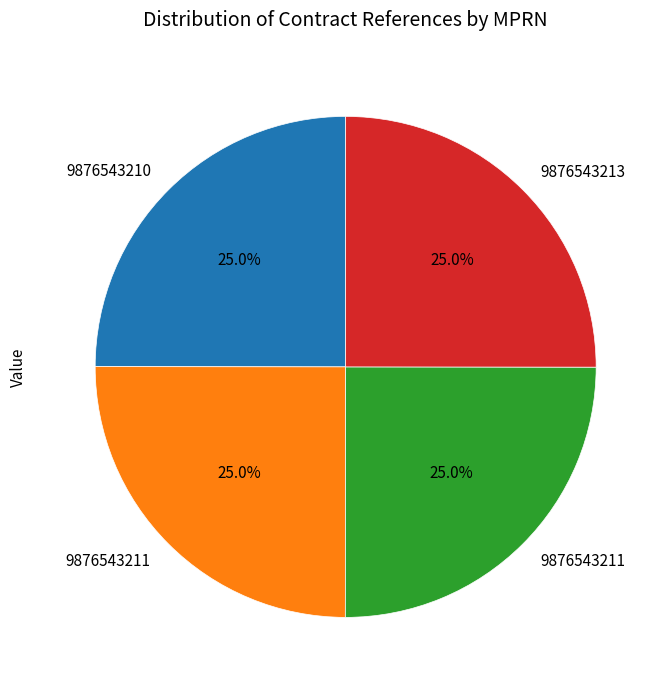

Is there any slice that represents more than half of the pie?

No